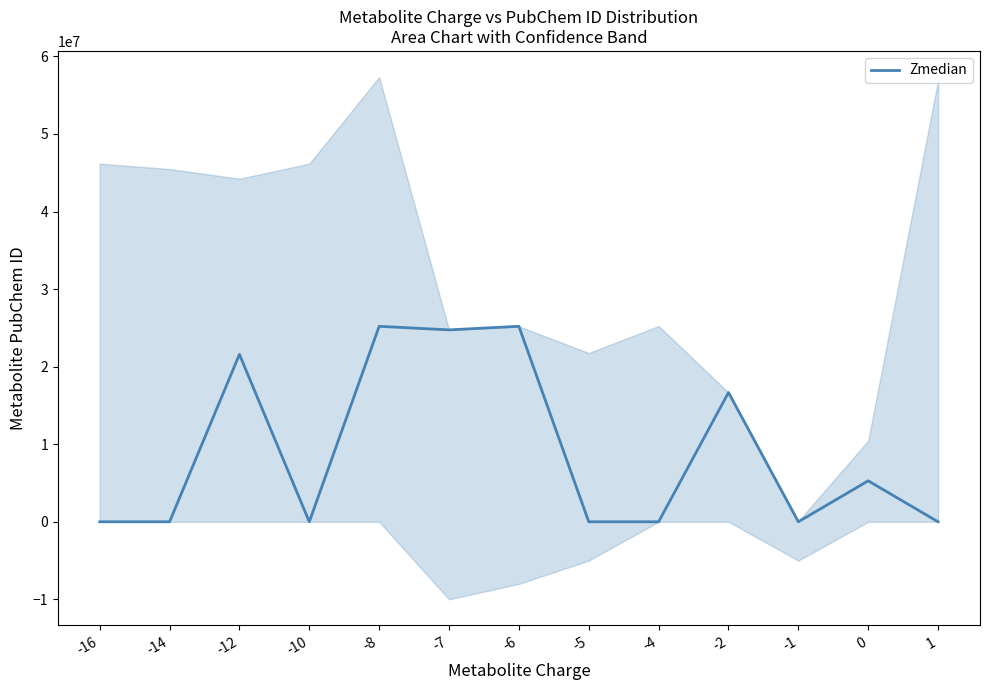

Reading left to right, extract all data points from this chart.

-16=0	-14=0	-12=21584050	-10=0	-8=25201948	-7=24742074	-6=25203530	-5=0	-4=0	-2=16667373	-1=0	0=5283577	1=0